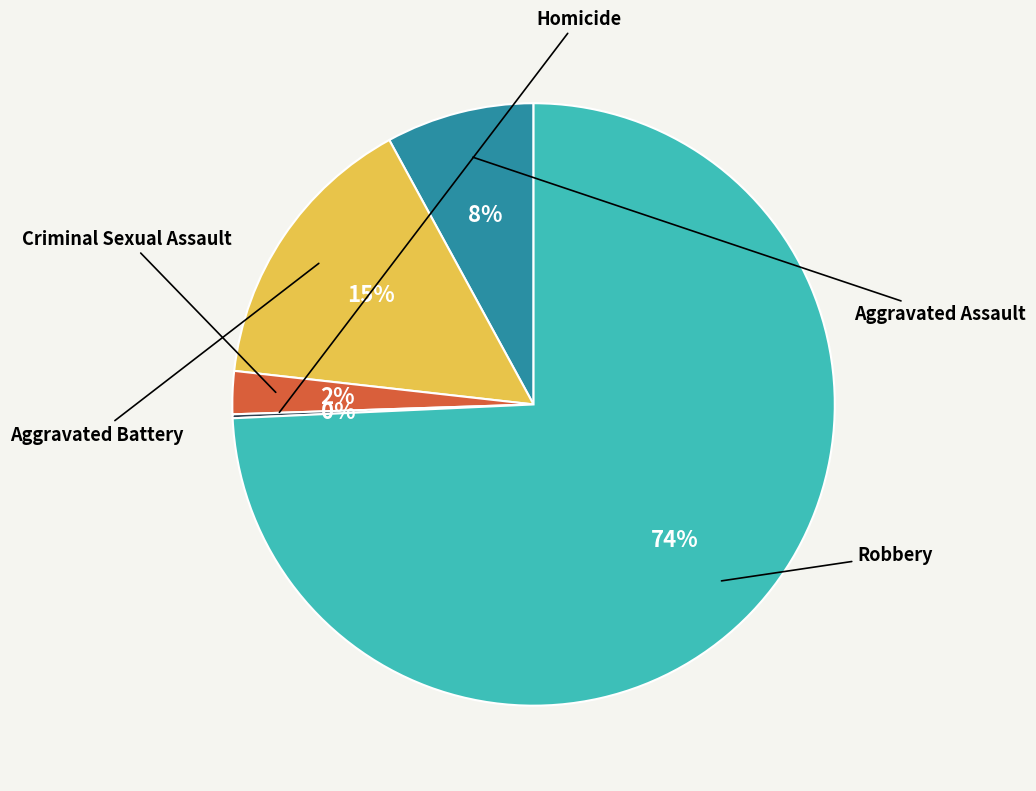

Which has a higher value, Robbery or Aggravated Battery?

Robbery